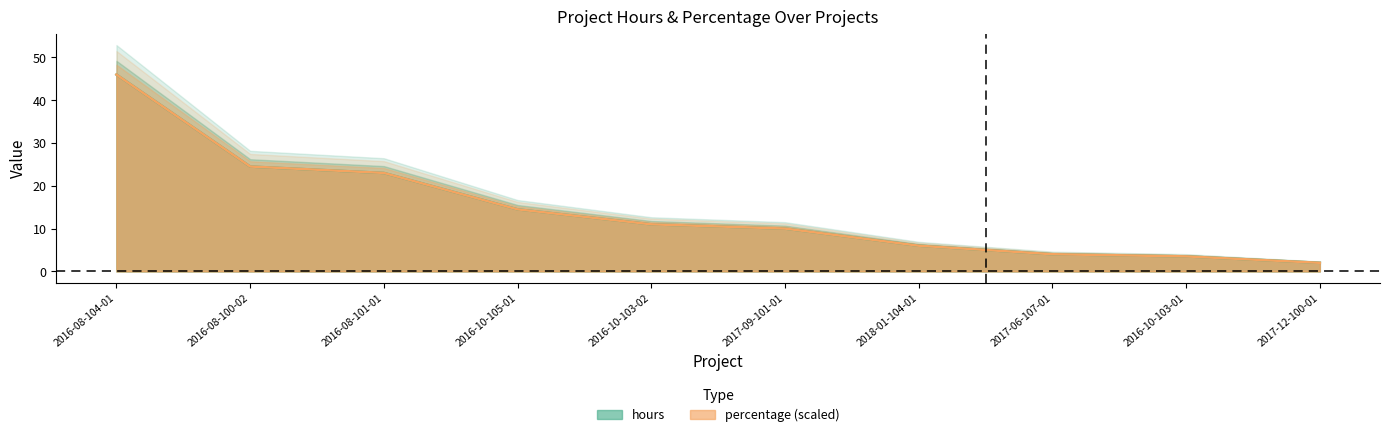

How many intersections are there between percentage and hours?

5